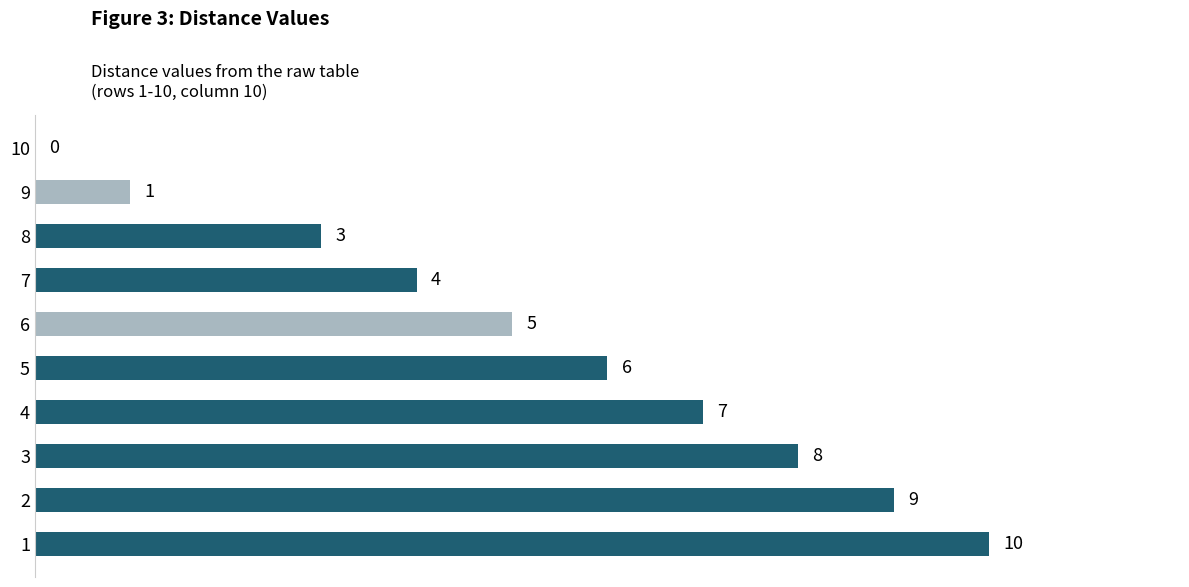

What is the average value?

5